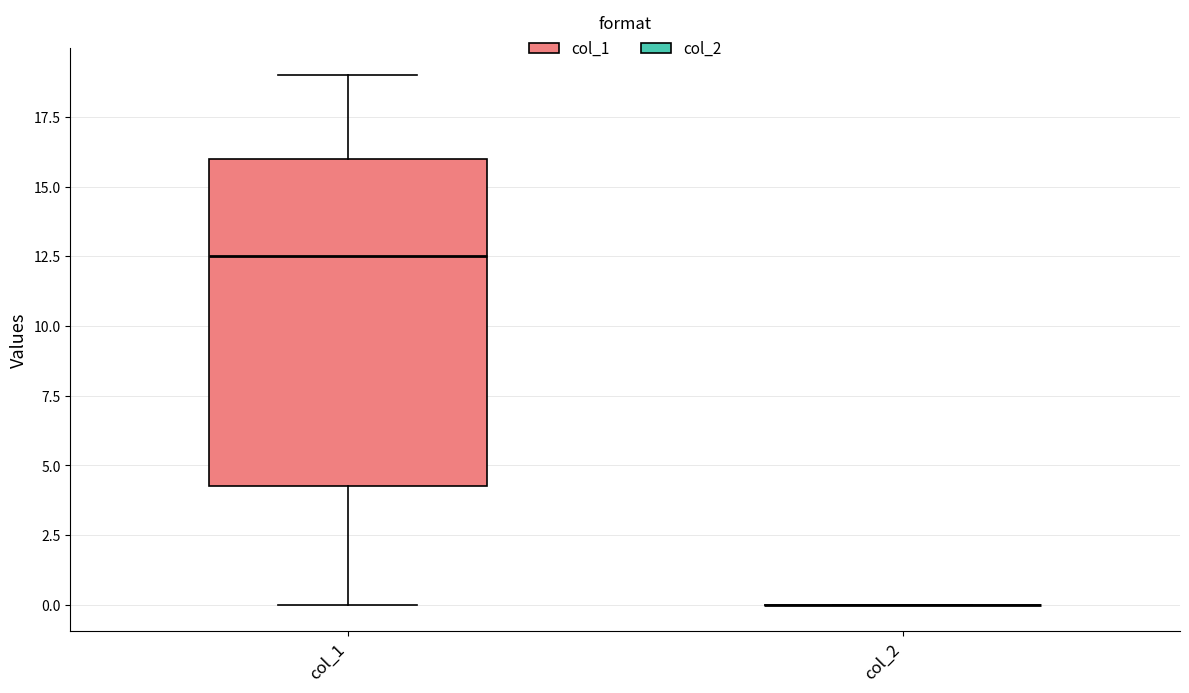

Which box is the tallest, from its lower edge to its upper edge?

col_1